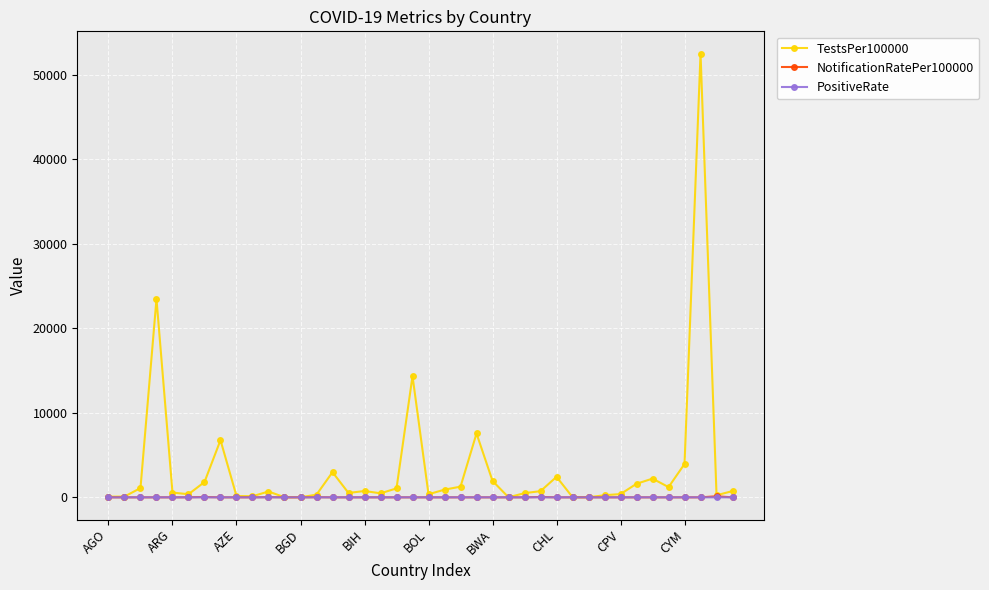

What is the highest value of the TestsPer100000 series?

52500.3